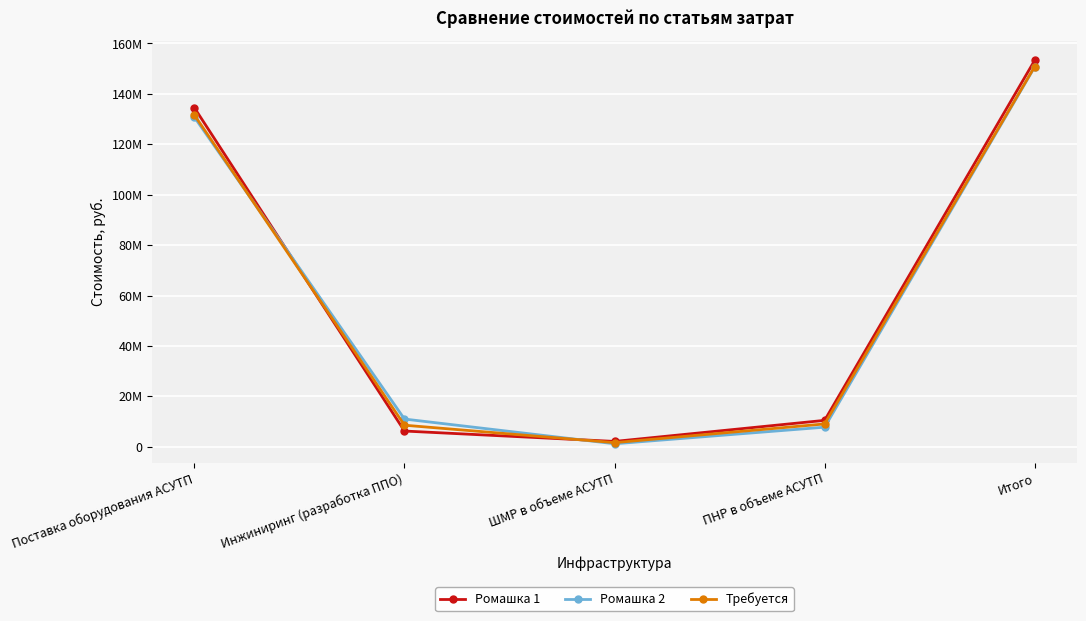

Which series has the largest range (max minus min)?

Ромашка 1